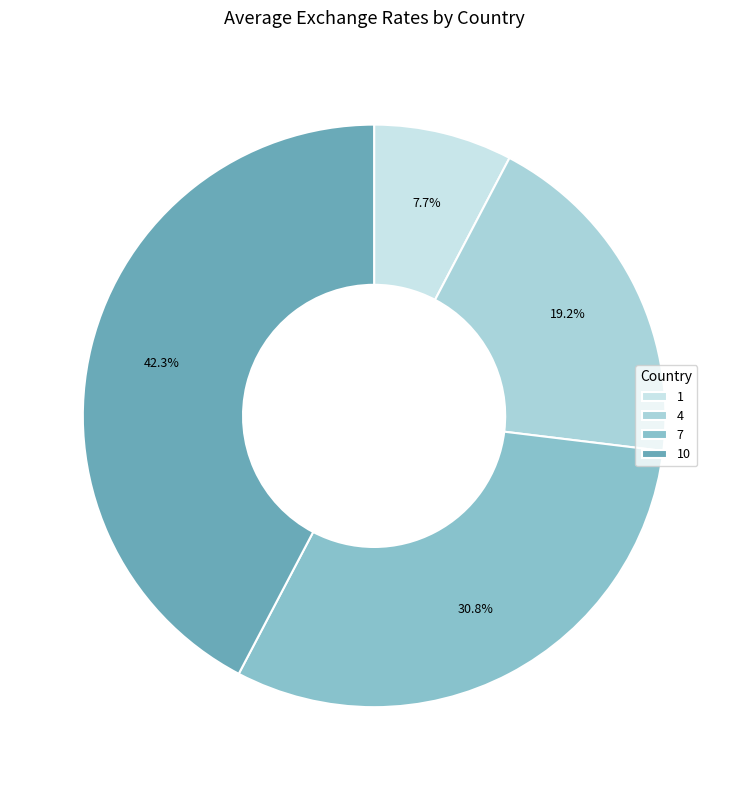

Between 1 and 7, which is larger?

7